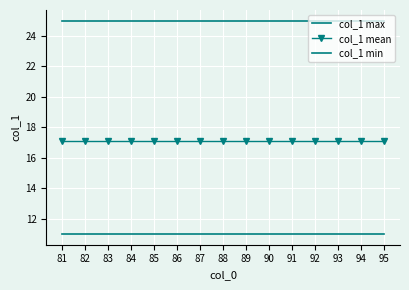

Between 86 and 94, which series saw the biggest shift?

col_1 max